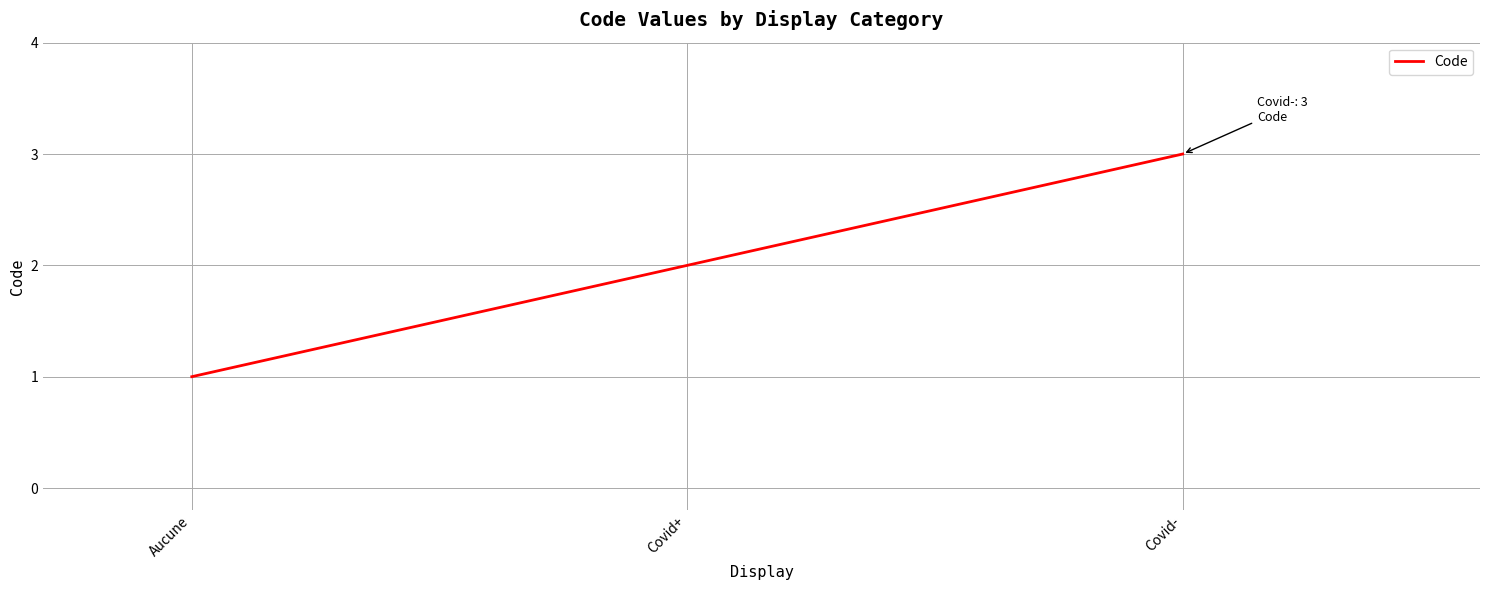

Is this an area chart (filled region under the line)?

No